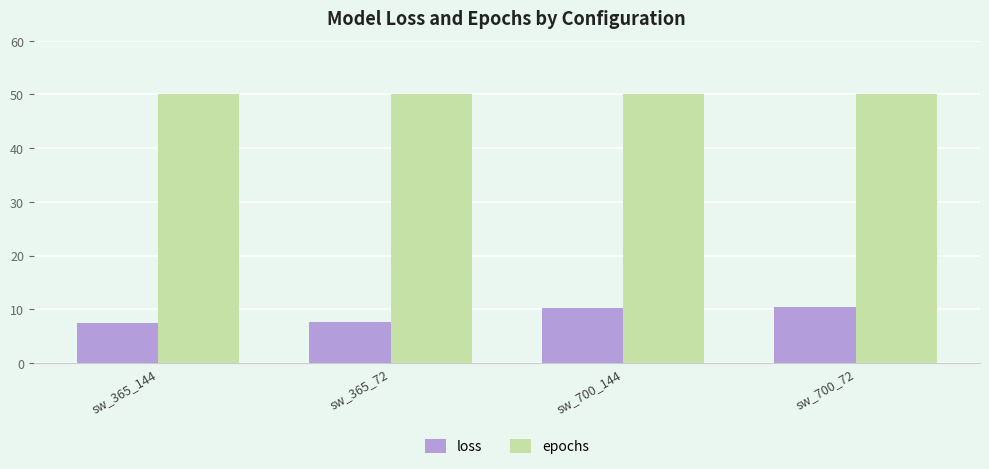

How many categories are shown in the chart?

4